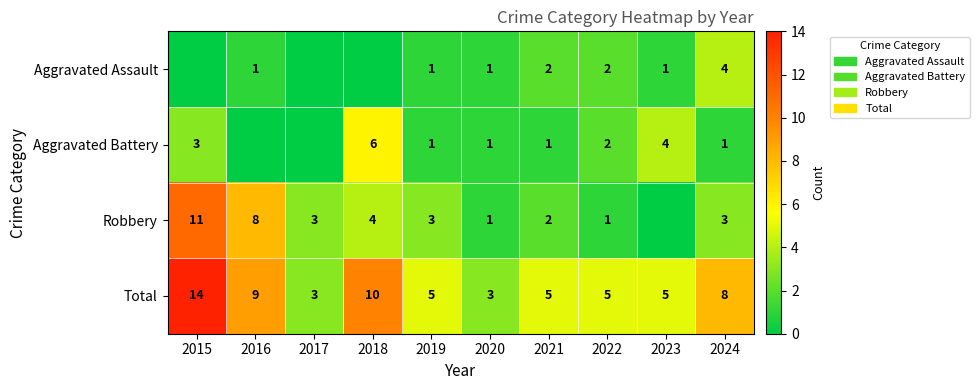

What is the difference between the highest and lowest values at 2024?

7